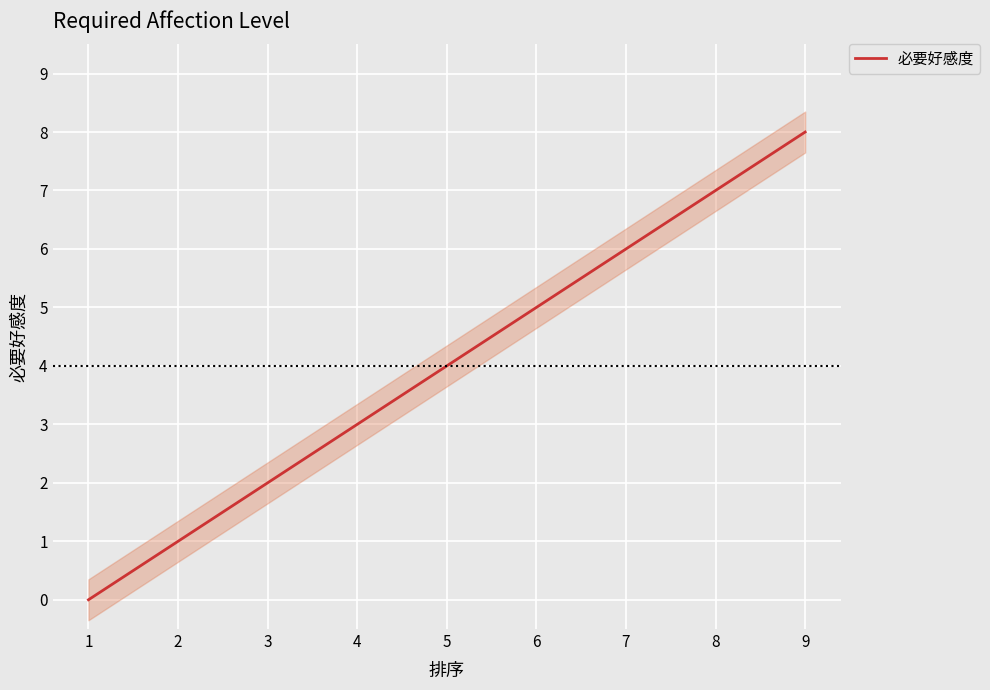

How many lines are shown in the chart?

1